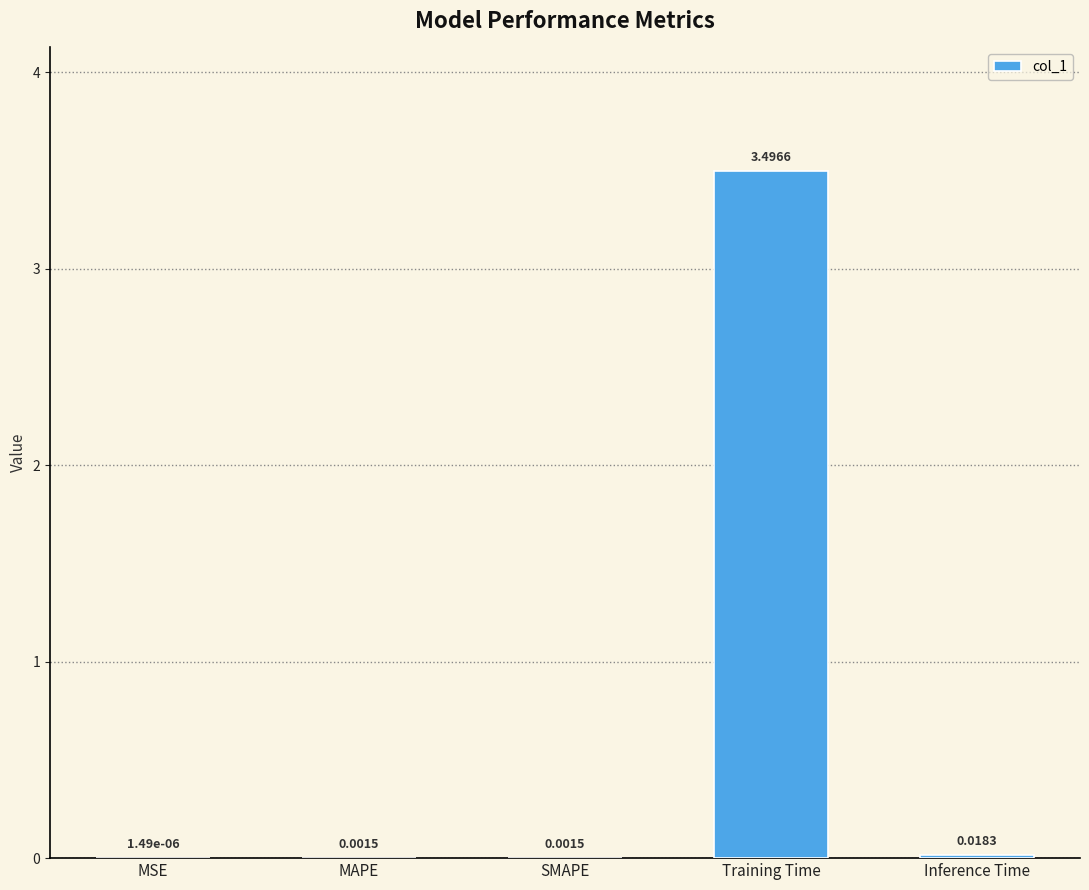

At which label is the value closest to 1?

Inference Time